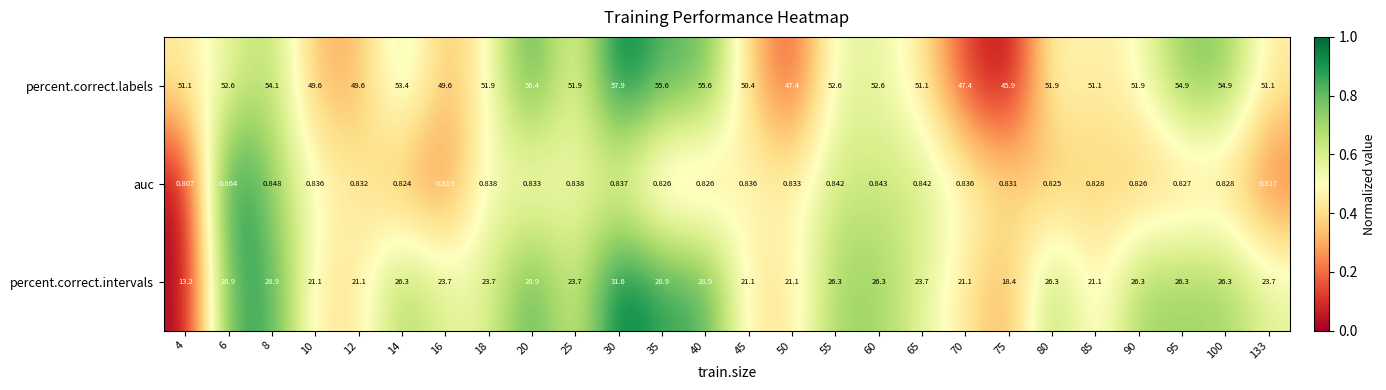

List the series in order of their overall mean, highest first.

percent.correct.labels, percent.correct.intervals, auc